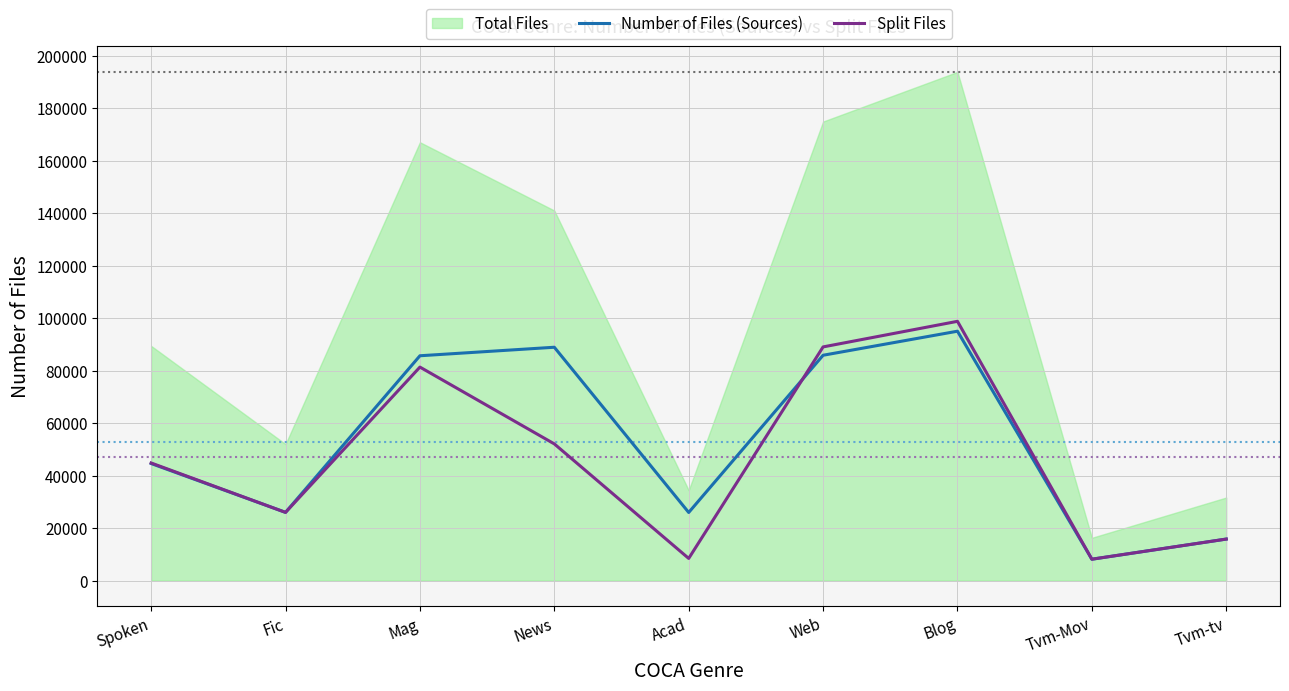

What is the average value of the Number of Files (Sources) series?

52875